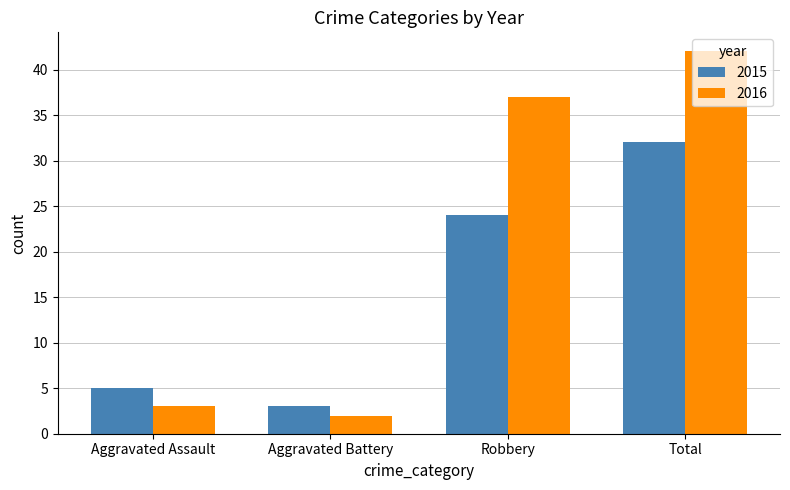

What position from the left is Robbery?

3